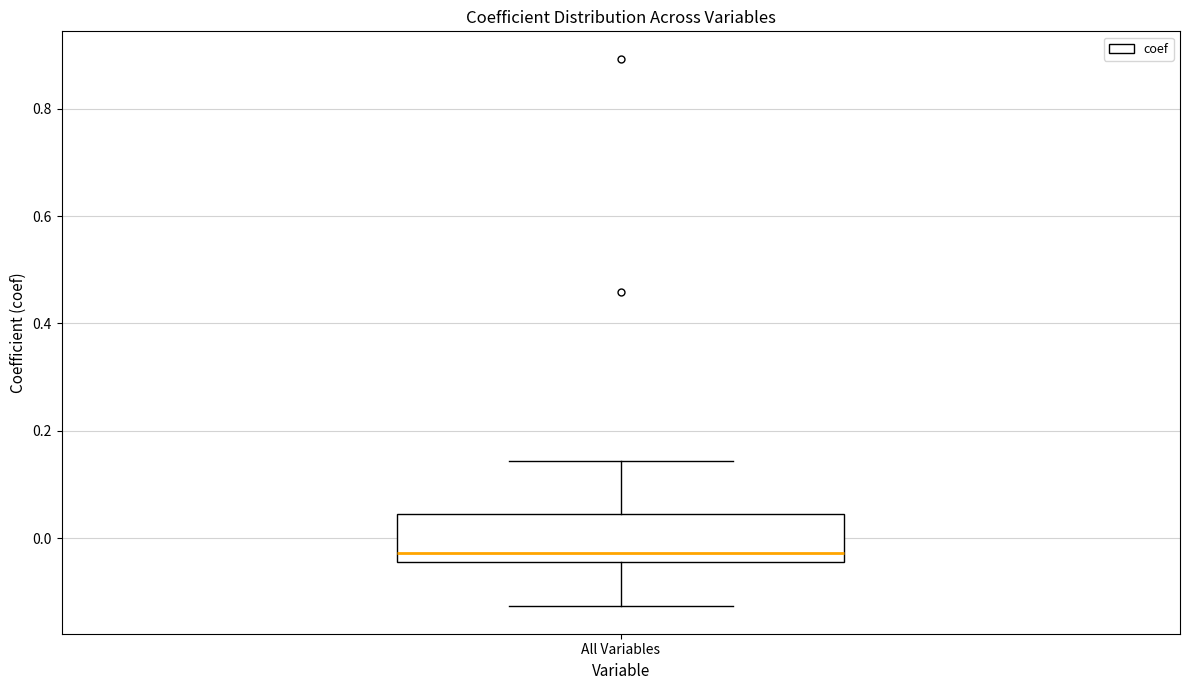

Read this box plot against the y-axis: the position of the median line, the range covered by the box, and the ends of both whiskers. The values are not printed on the chart, so give them approximately, as read against the axis.

median -0.02, box -0.04 to 0.04, whiskers -0.12 to 0.14